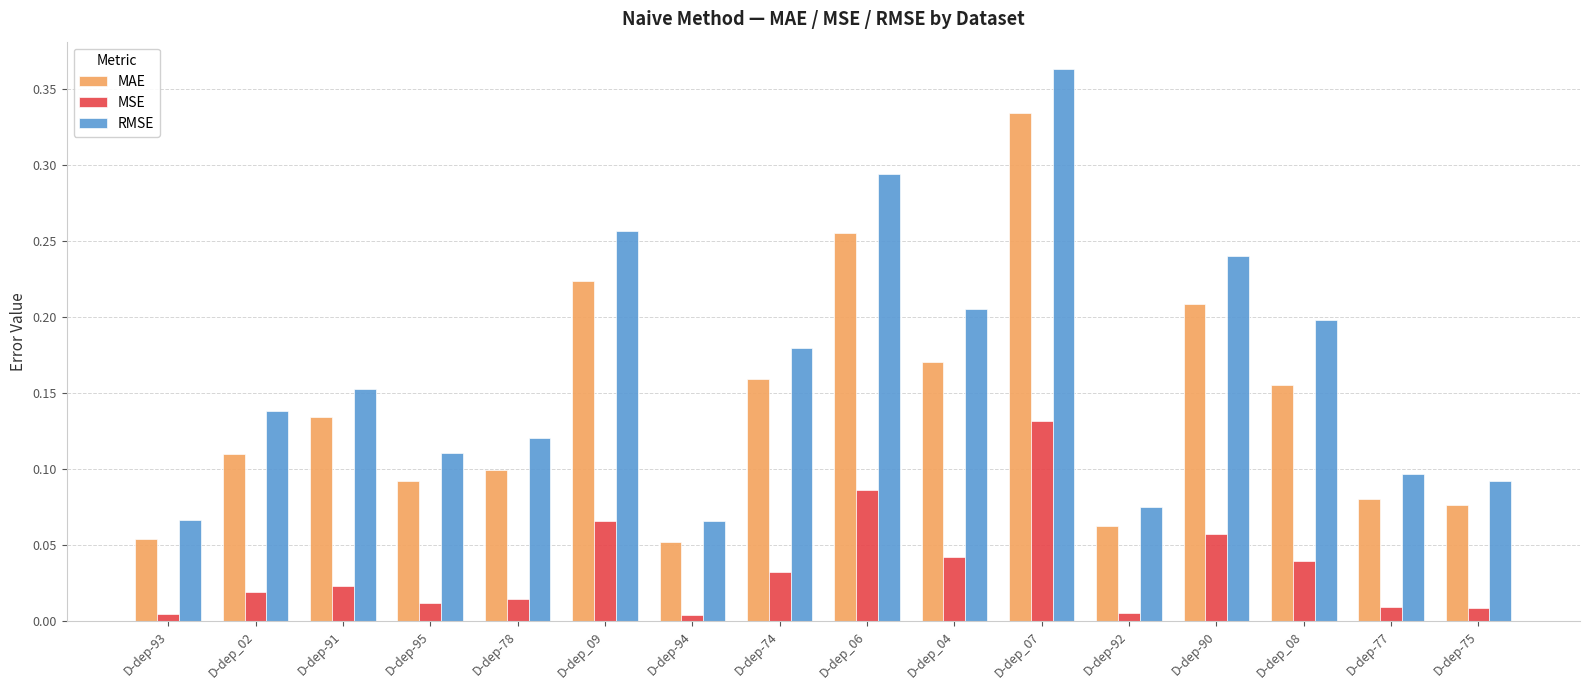

Rank the series by their maximum value, from highest to lowest.

RMSE, MAE, MSE